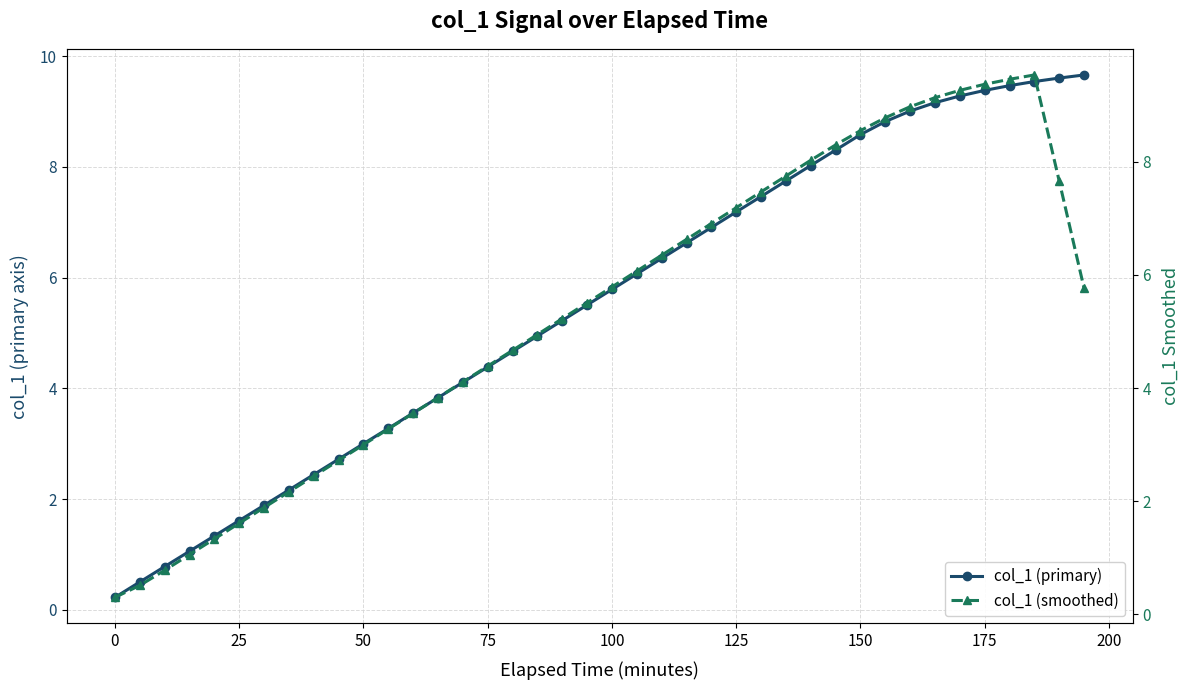

How many data points does each series have?

40